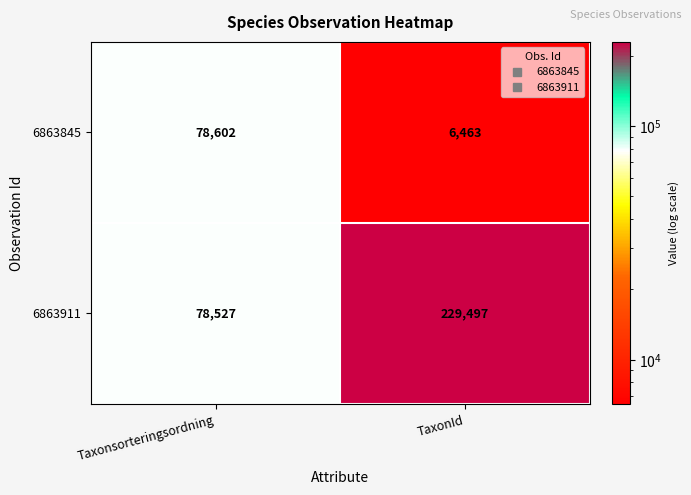

At which label is 6863911 closest to 154012?

Taxonsorteringsordning